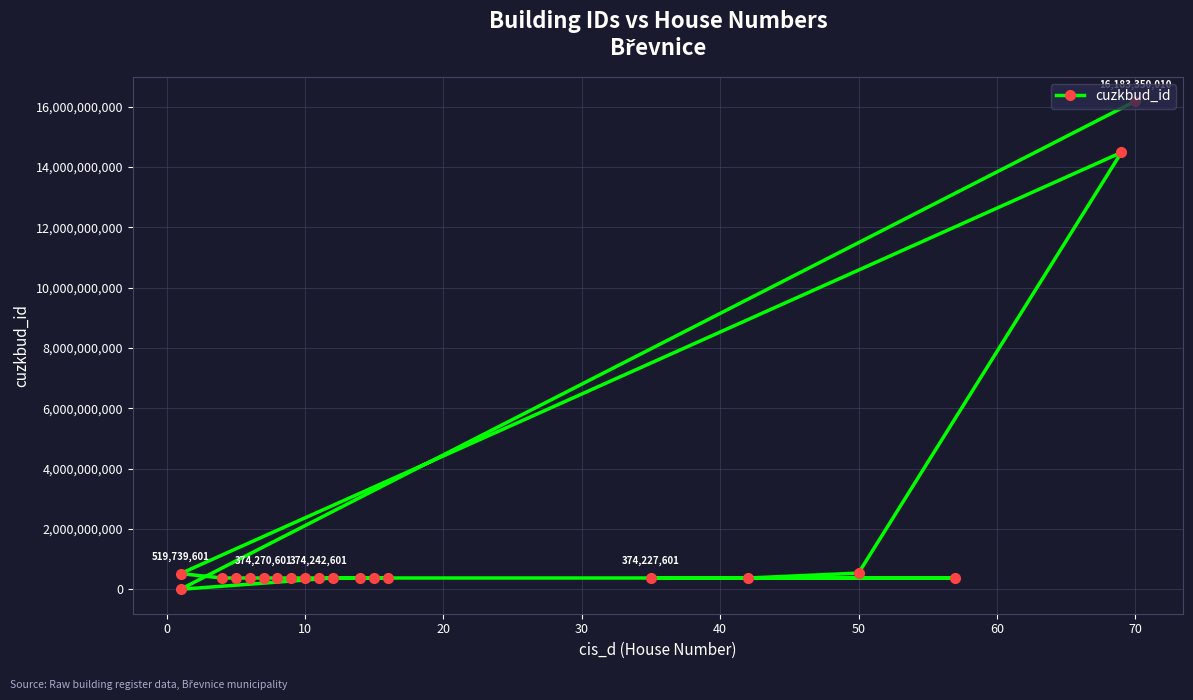

Reading left to right, extract all data points from this chart.

16183350010	0	374275601	374281601	374227601	374214601	537173601	14485250010	519739601	374205601	374254601	374232601	374270601	374211601	374257601	374280601	374242601	374220601	374247601	374241601